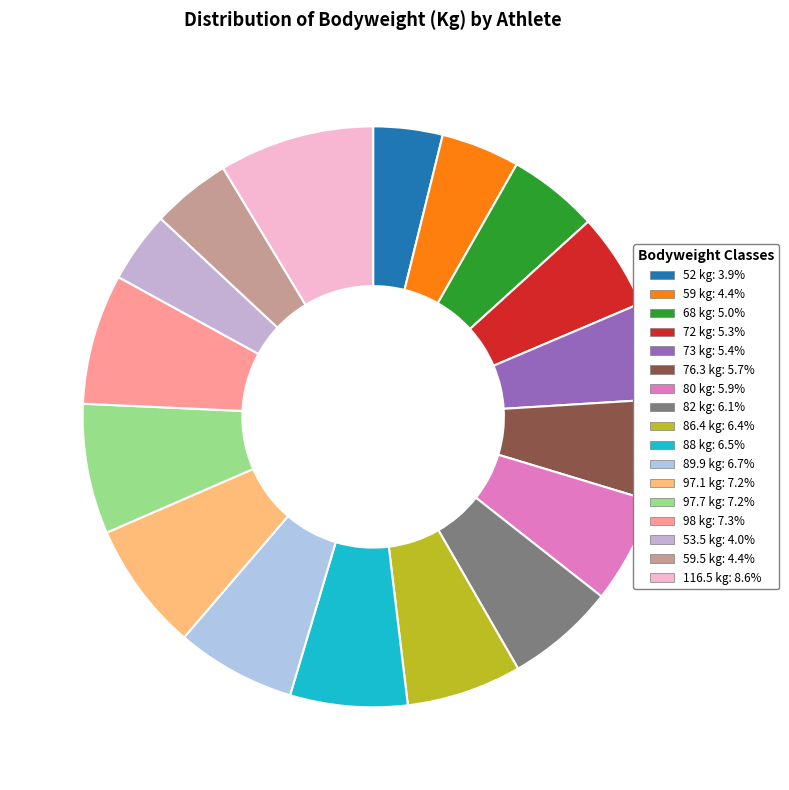

Count the number of slices in the pie.

17